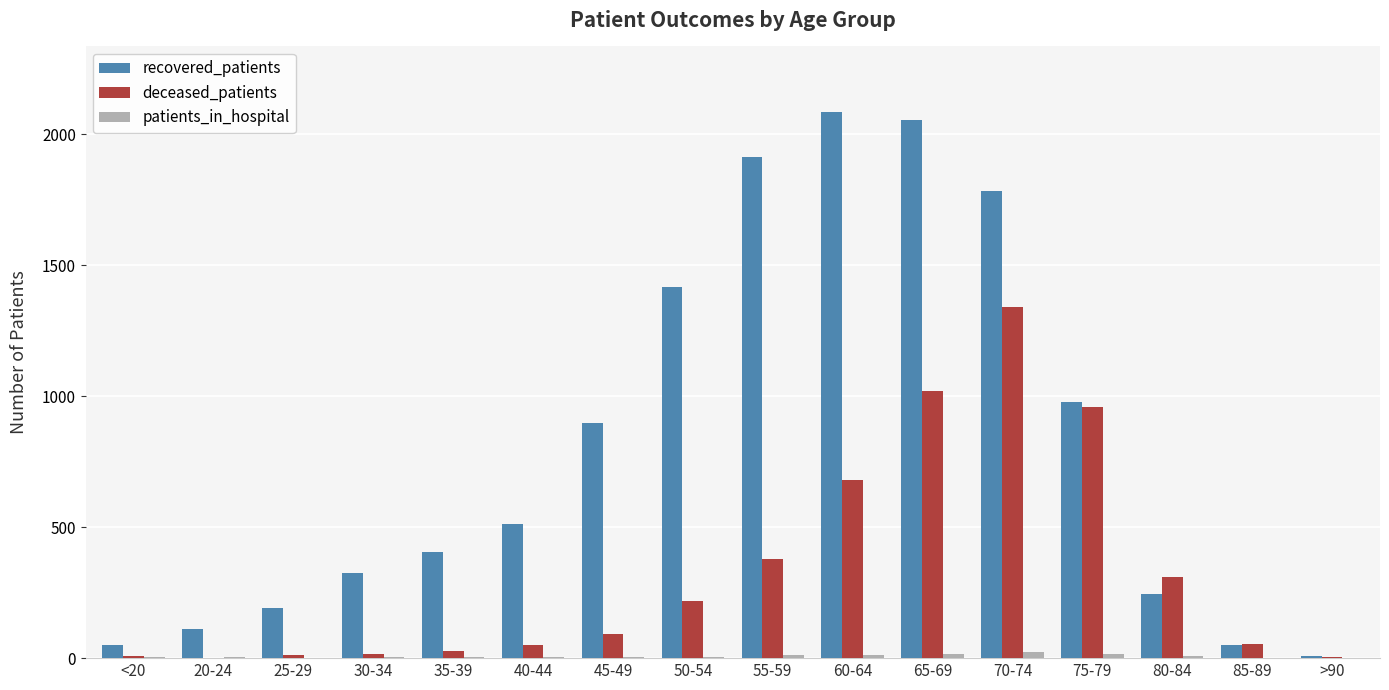

True or false: deceased_patients has a value of 7 at <20.

True